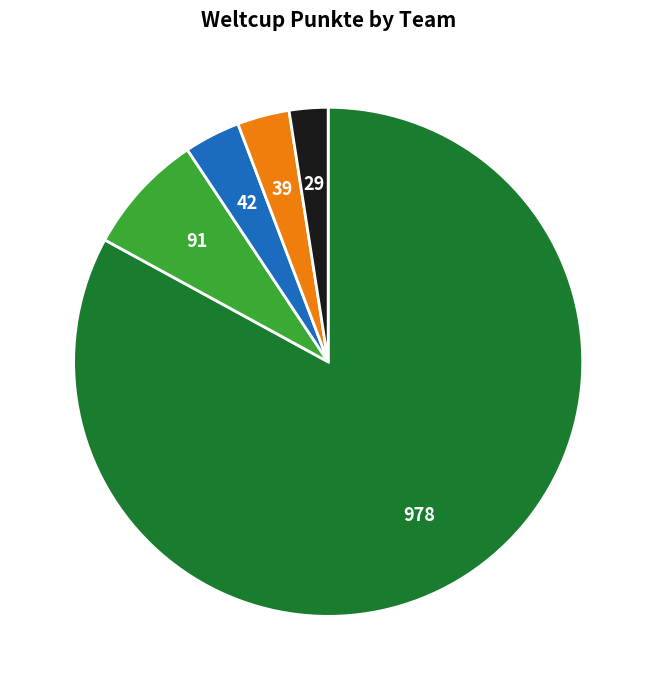

Is there a majority slice in this chart?

Yes